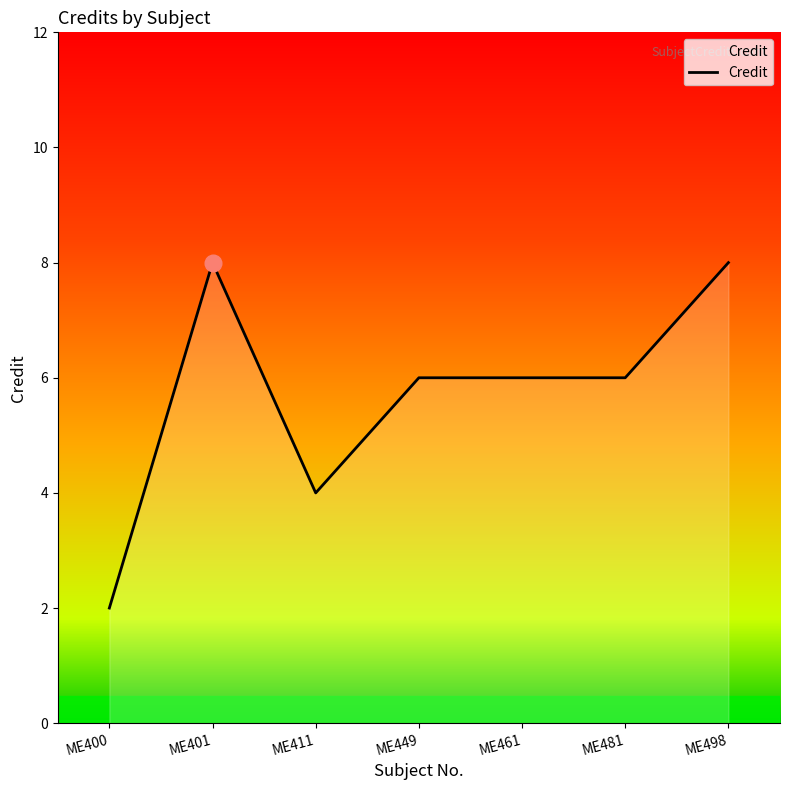

What is the approximate value at ME481?

6